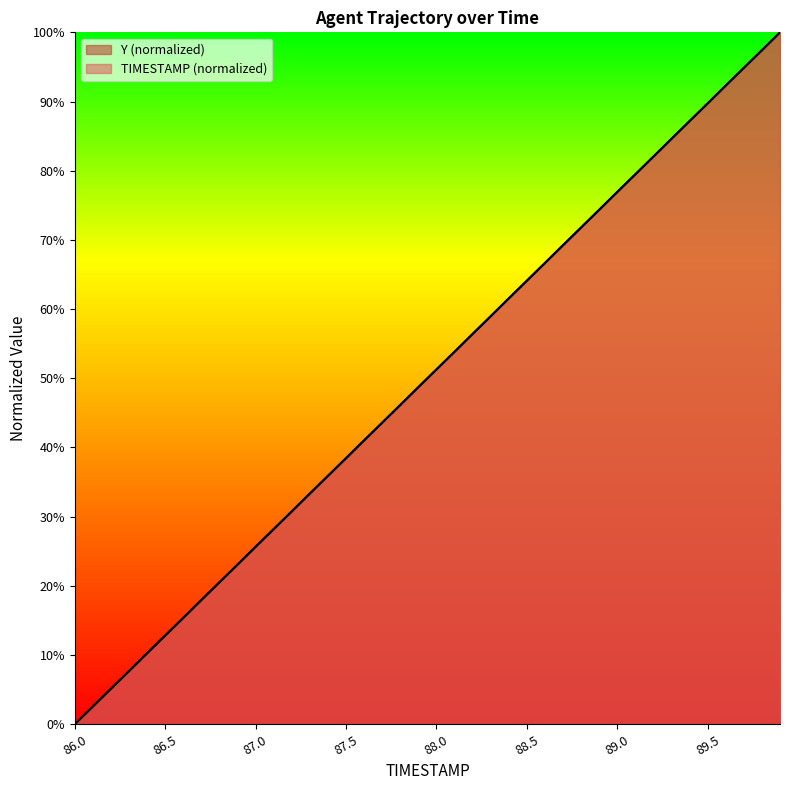

At which label is Y closest to 50?

87.9